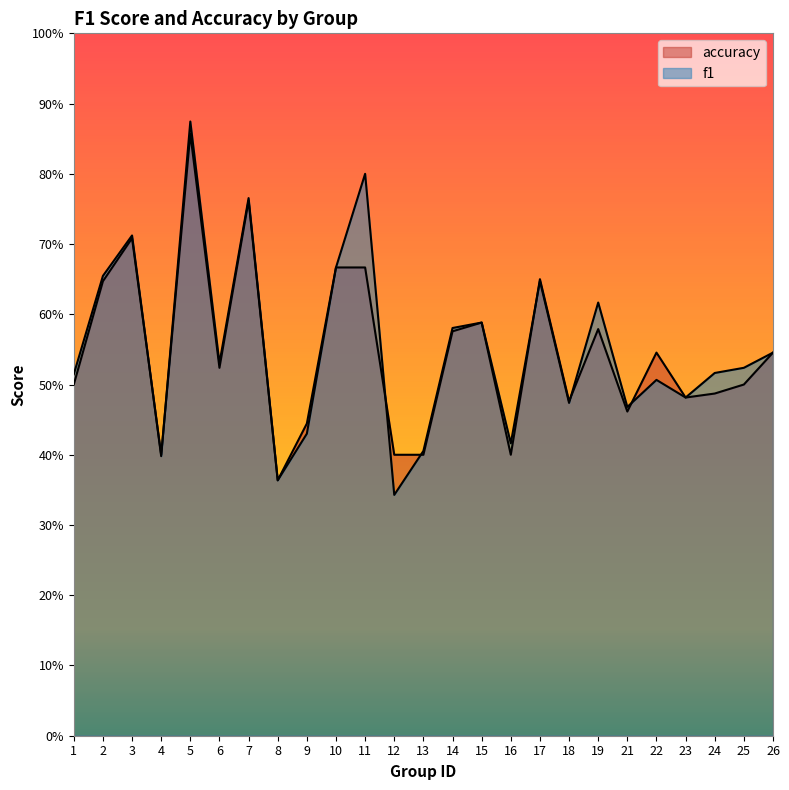

What is the sum of the accuracy values at 16 and 22?

0.9